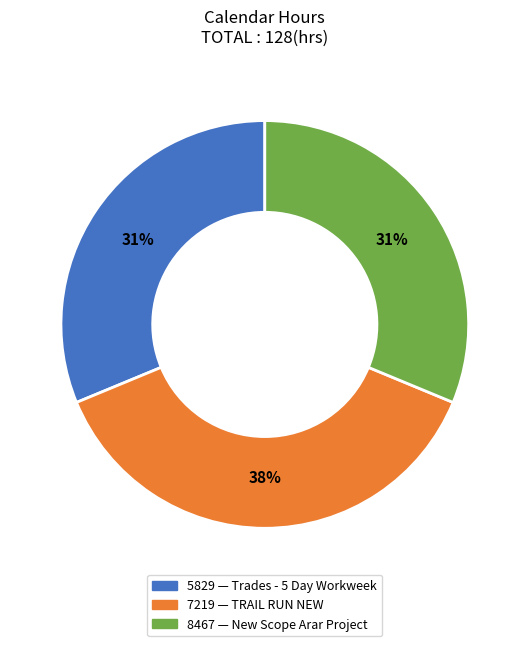

Is there a majority slice in this chart?

No